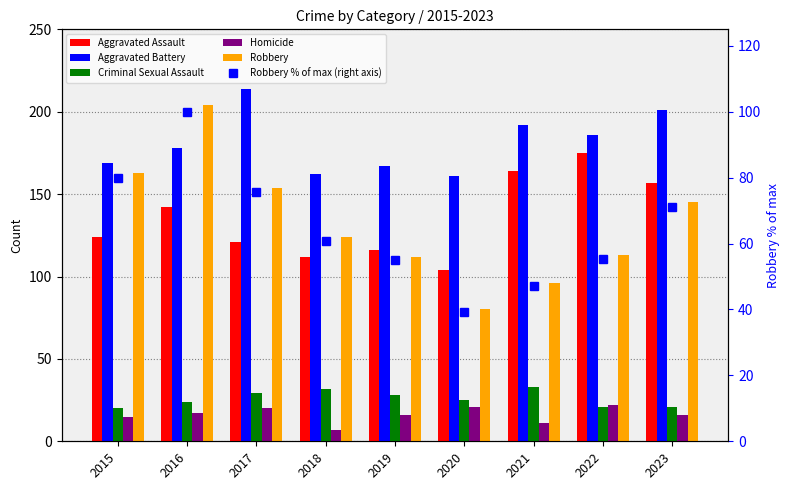

What is the average value of the Aggravated Battery series?

181.1